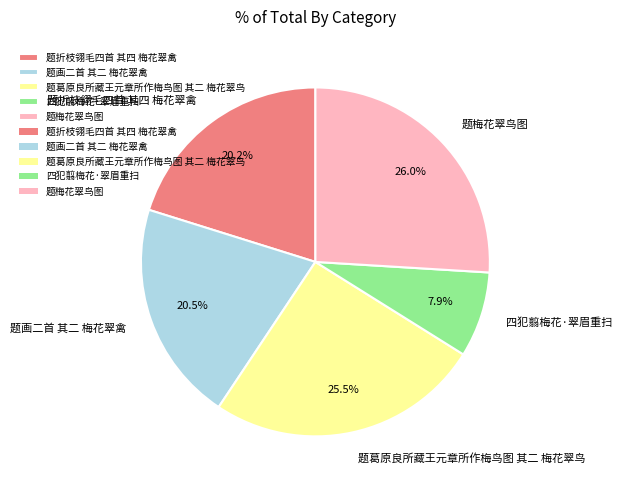

How many slices are in this pie chart?

5